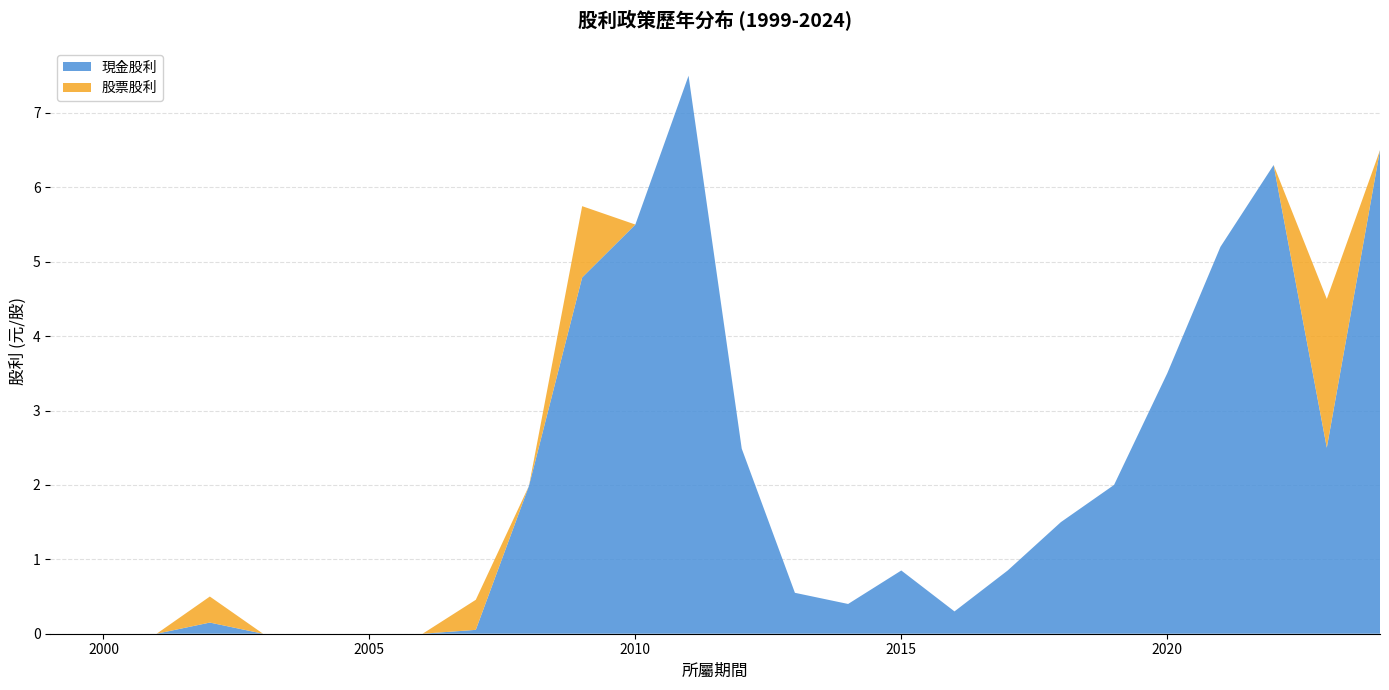

Reading left to right, extract all data points from this chart.

現金股利: 0.0	0.0	0.0	0.1	0.0	0.0	0.0	0.0	0.1	2.0	4.8	5.5	7.5	2.5	0.6	0.4	0.8	0.3	0.8	1.5	2.0	3.5	5.2	6.3	2.5	6.5
股票股利: 0.0	0.0	0.0	0.3	0.0	0.0	0.0	0.0	0.4	0.0	1.0	0.0	0.0	0.0	0.0	0.0	0.0	0.0	0.0	0.0	0.0	0.0	0.0	0.0	2.0	0.0
股利合計: 0.0	0.0	0.0	0.5	0.0	0.0	0.0	0.0	0.5	2.0	5.7	5.5	7.5	2.5	0.6	0.4	0.8	0.3	0.8	1.5	2.0	3.5	5.2	6.3	4.5	6.5